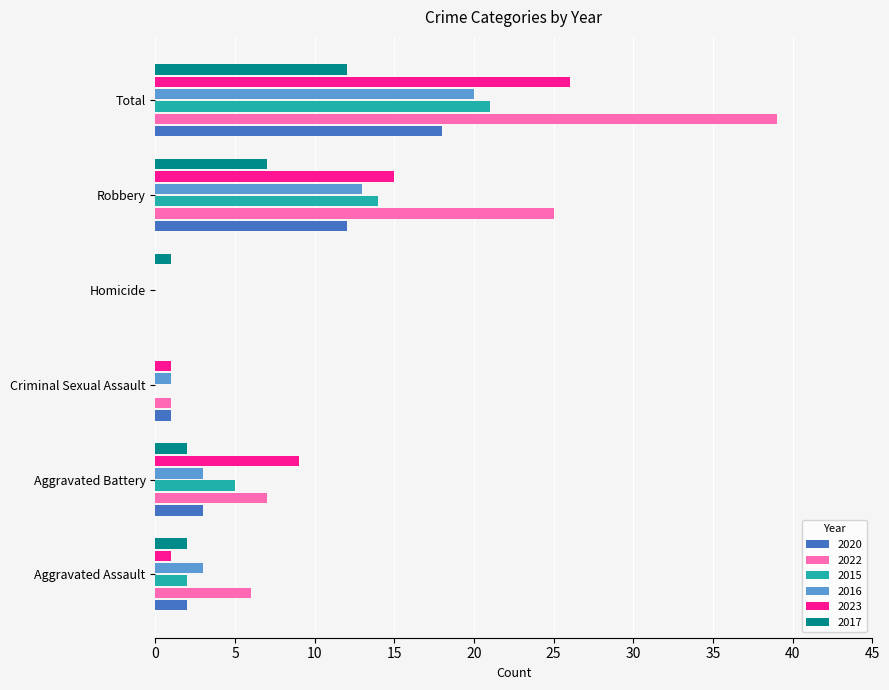

At which category is the sum across all series the highest?

Total